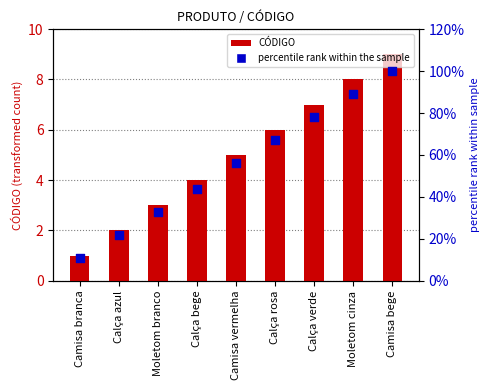

At which category is the sum across all series the highest?

Camisa bege